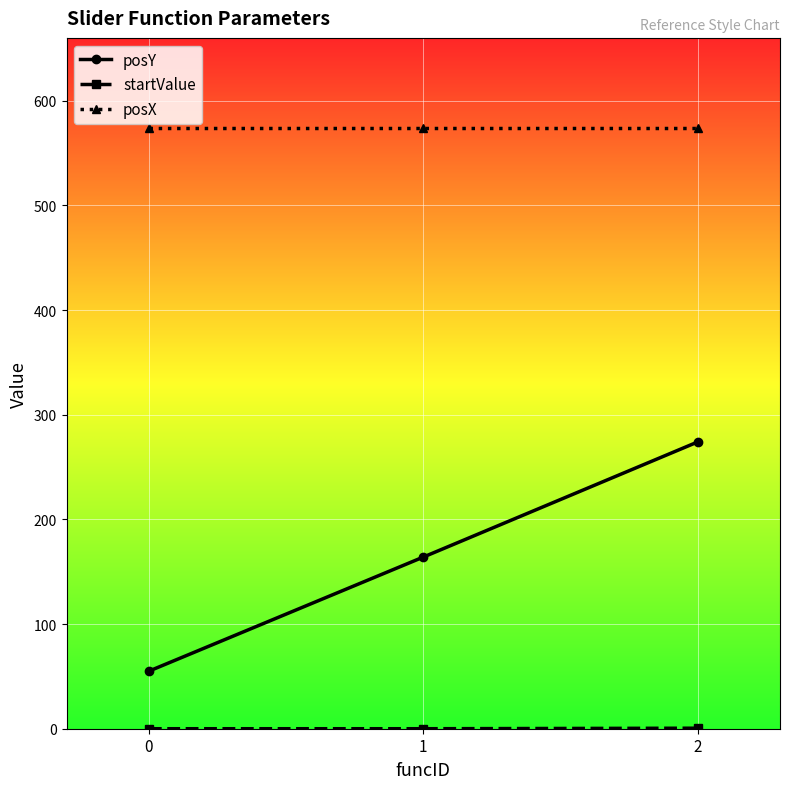

Which series changed the most between 0 and 1?

posY